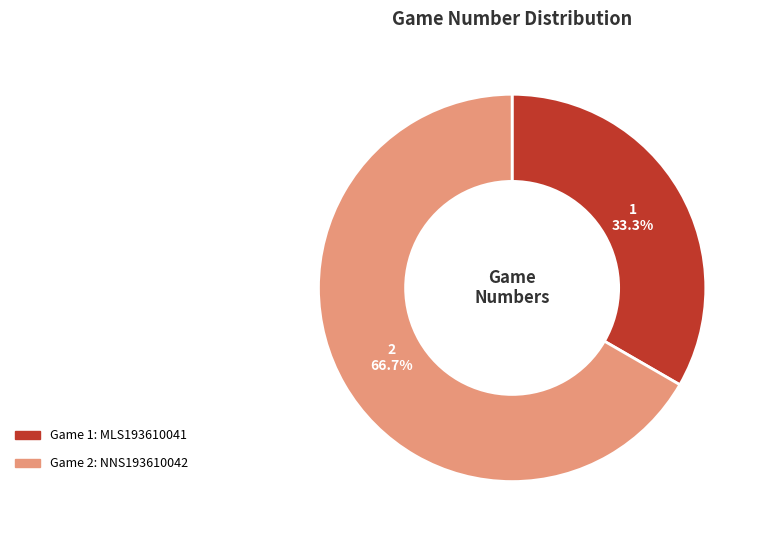

How many slices are in this pie chart?

2